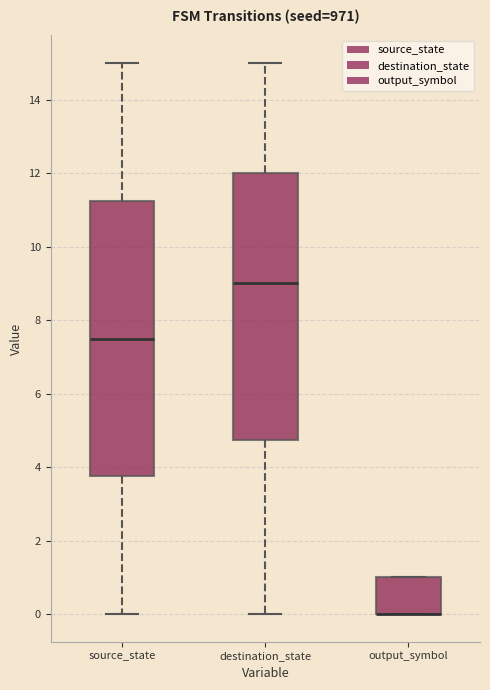

Where is the upper edge of the box for output_symbol on the y-axis? The values are not printed on the chart, so give them approximately, as read against the axis.

1.0